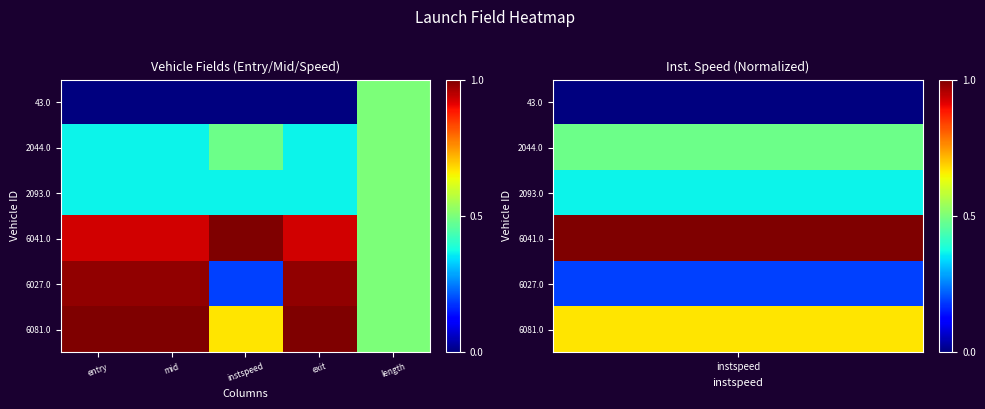

Reading left to right, extract all data points from this chart.

43.0: entry=0.0	mid=0.0	instspeed=0.0	exit=0.0	length=0.5
2044.0: entry=0.4	mid=0.4	instspeed=0.5	exit=0.4	length=0.5
2093.0: entry=0.4	mid=0.4	instspeed=0.4	exit=0.4	length=0.5
6041.0: entry=0.9	mid=0.9	instspeed=1.0	exit=0.9	length=0.5
6027.0: entry=1.0	mid=1.0	instspeed=0.2	exit=1.0	length=0.5
6081.0: entry=1.0	mid=1.0	instspeed=0.7	exit=1.0	length=0.5